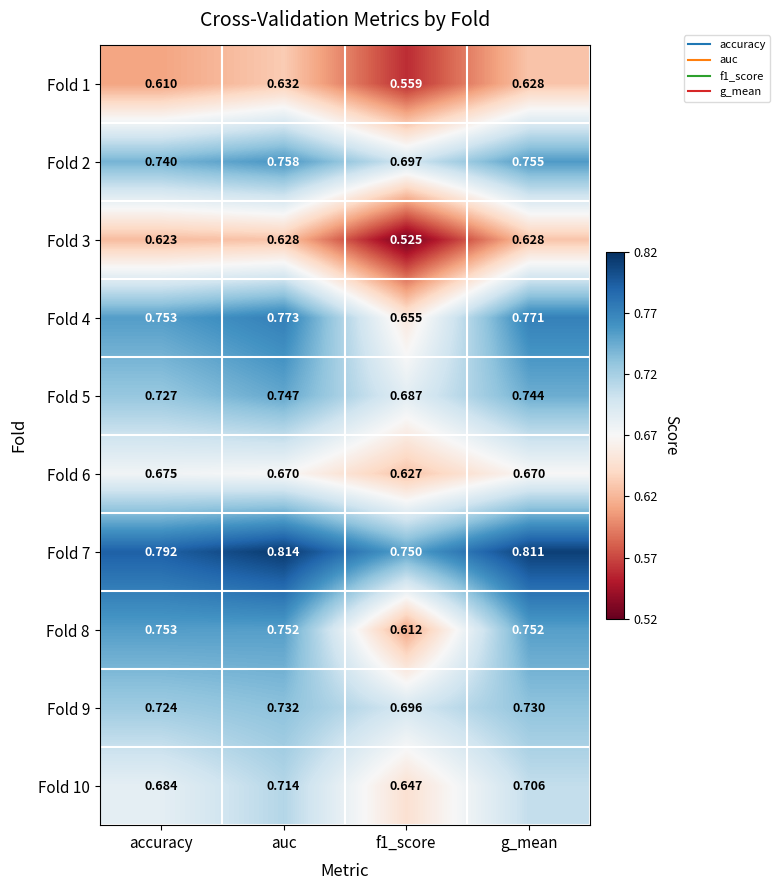

At which category is the sum across all series the highest?

auc